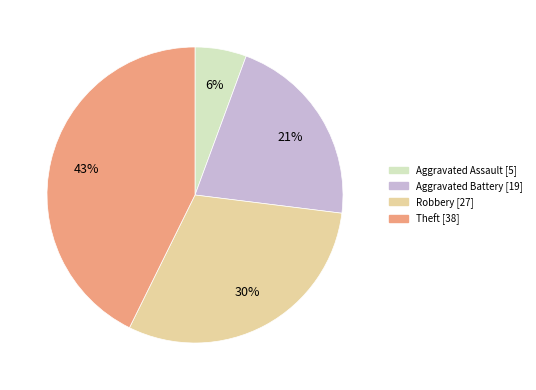

True or false: Theft accounts for 43% of the total.

True